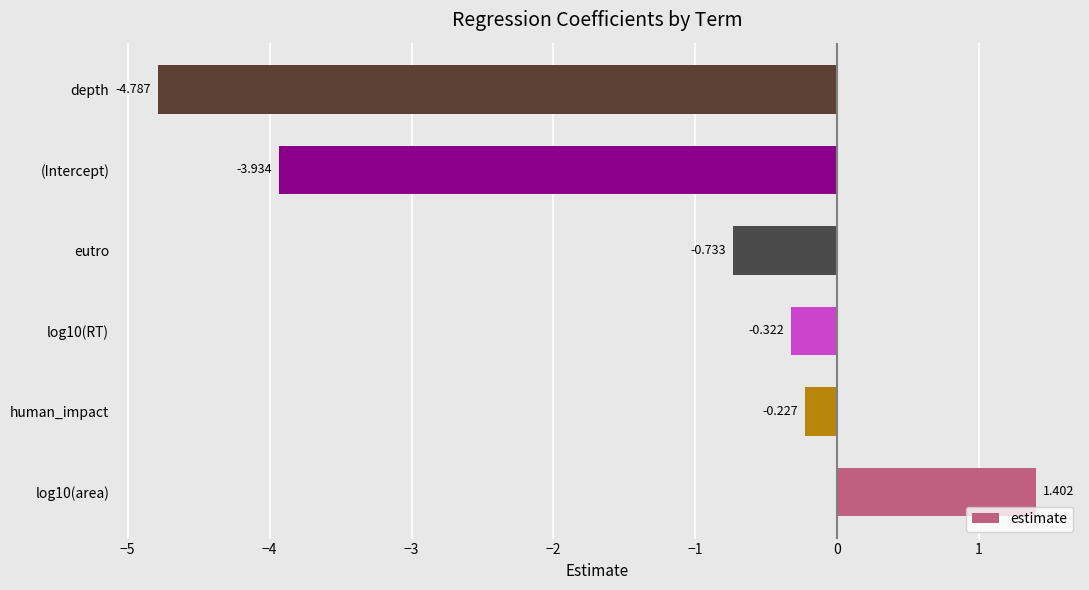

Does the chart contain any negative values?

Yes